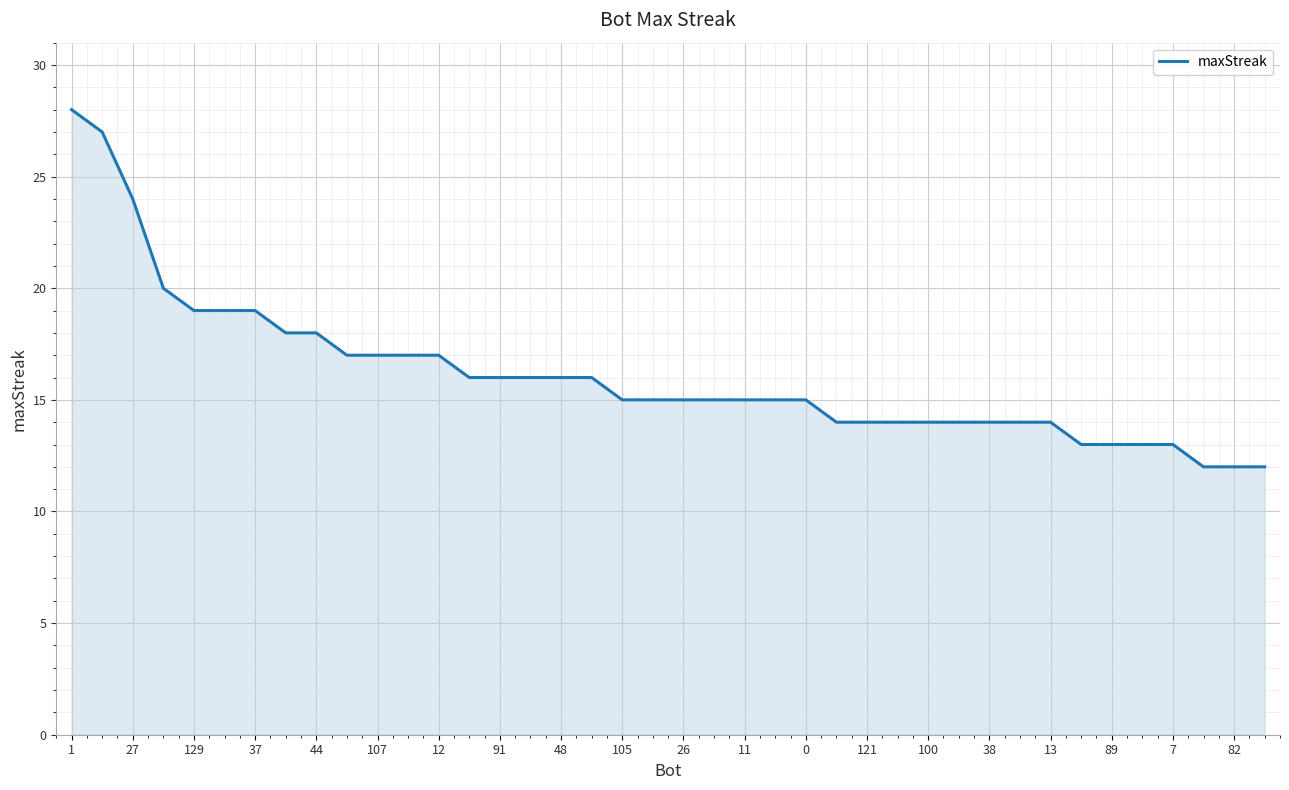

What is the minimum value shown in the chart?

12